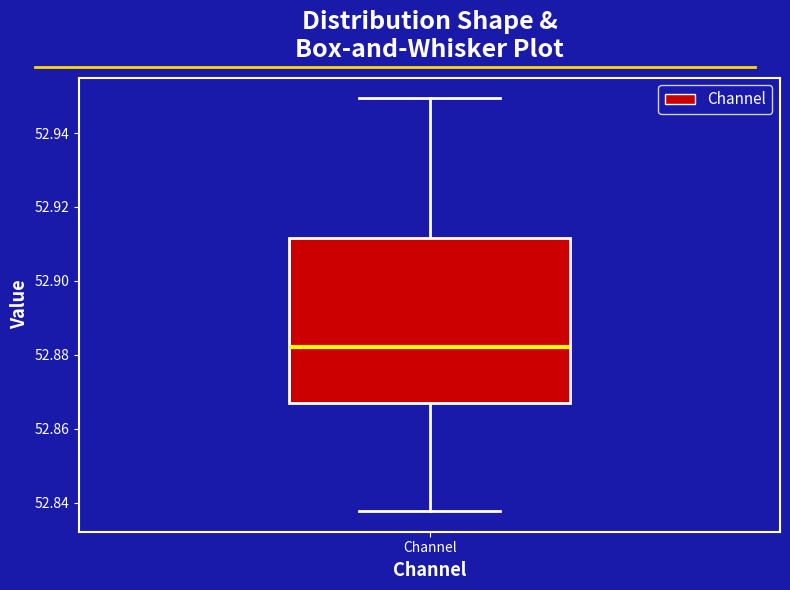

Transcribe this box plot: give where the median line is, the range the box spans, and where the two whiskers end, as read against the y-axis. The values are not printed on the chart, so give them approximately, as read against the axis.

median 52.882, box 52.868 to 52.912, whiskers 52.838 to 52.950